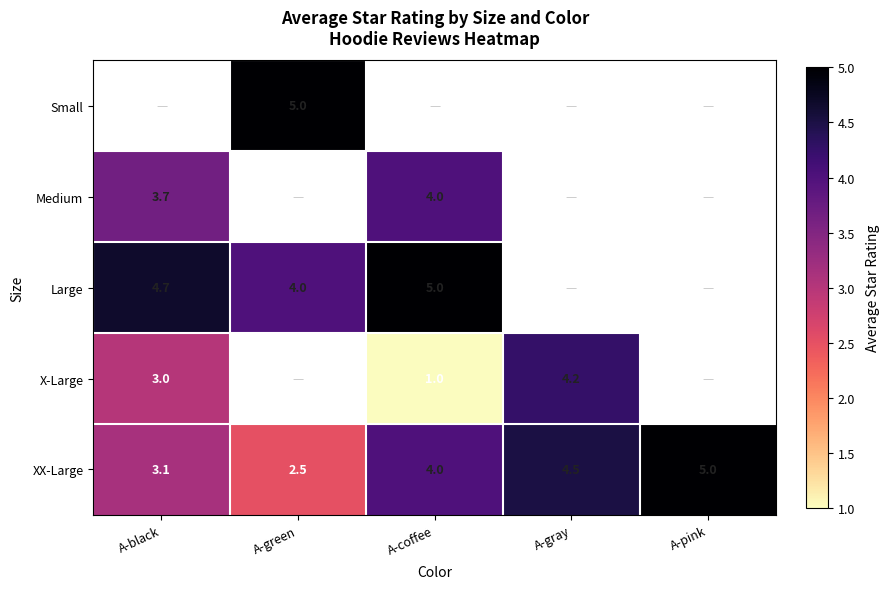

Is the value of XX-Large at A-coffee greater than the value of Medium at A-black?

Yes